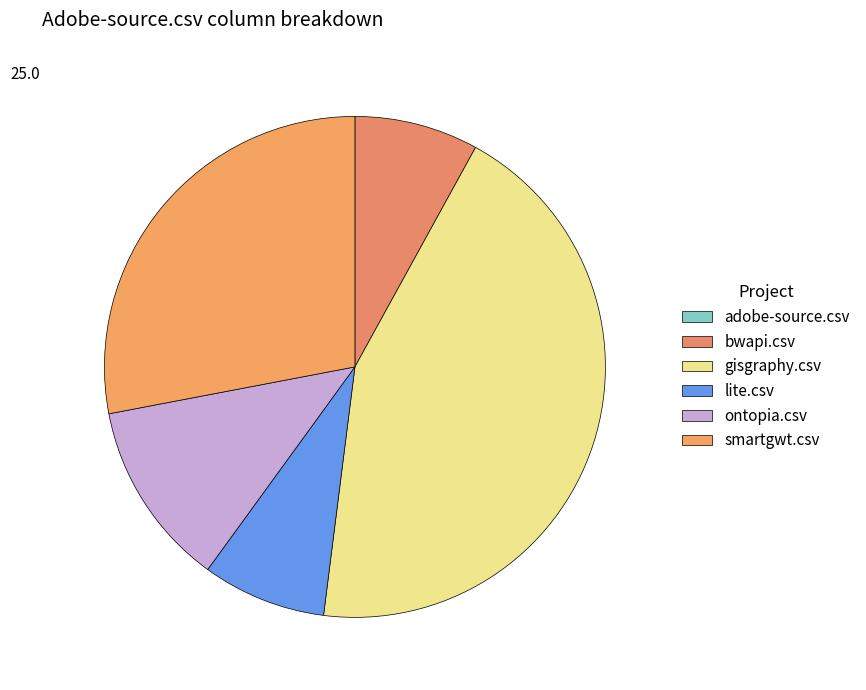

What is the change in value from gisgraphy.csv to lite.csv?

-9